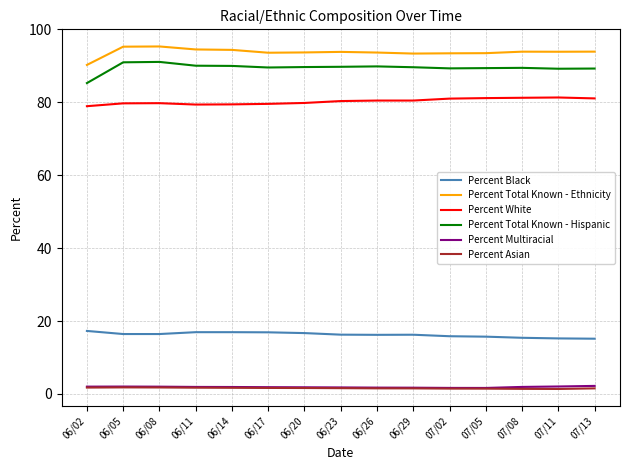

Which series has the largest total across all categories?

Percent Total Known - Ethnicity